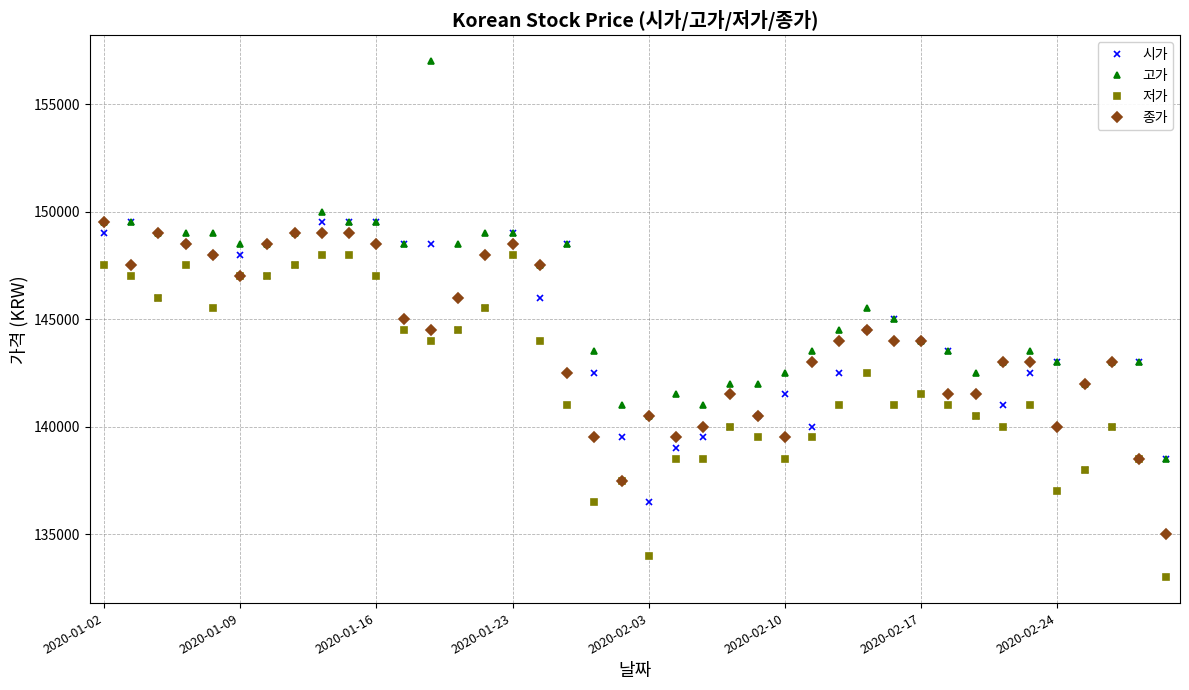

What is the minimum value shown in the chart?

133000